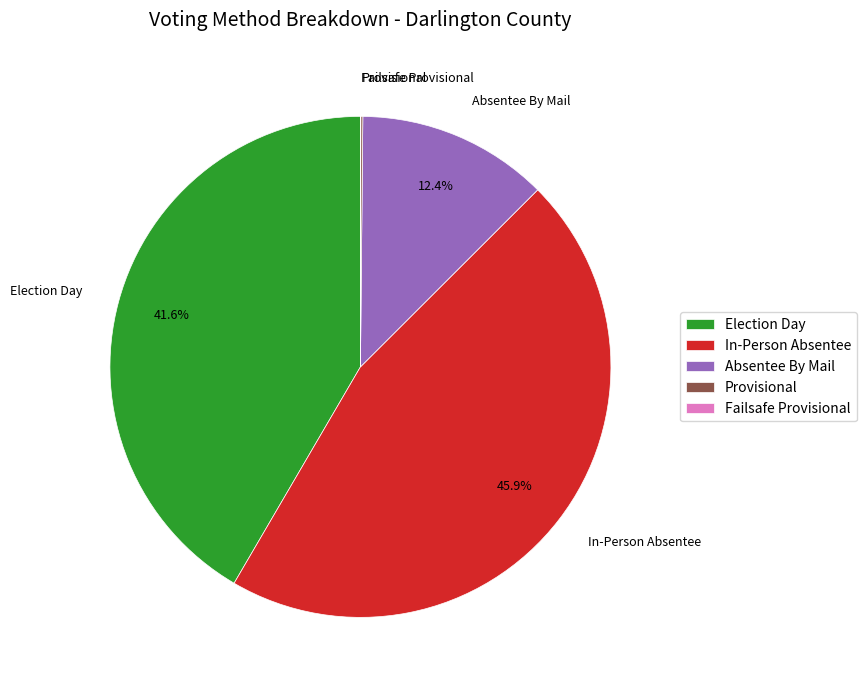

True or false: Election Day accounts for 53% of the total.

False